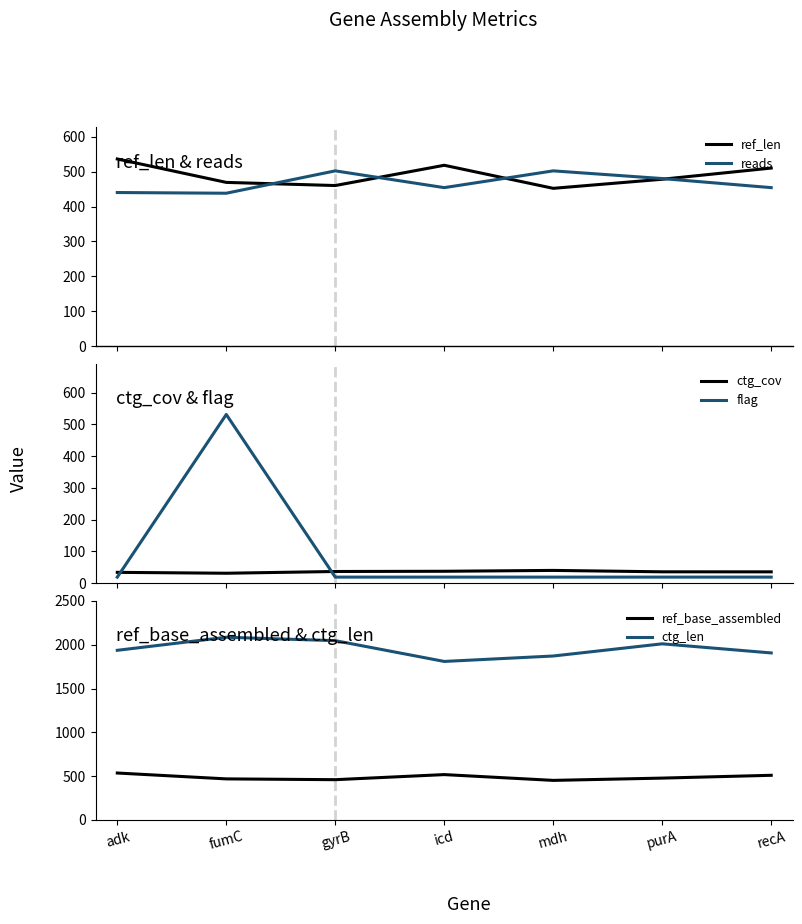

Reading left to right, what are all the values shown in this chart?

ref_len: 536.0	469.0	460.0	518.0	452.0	478.0	510.0
reads: 440.0	438.0	502.0	454.0	502.0	480.0	454.0
ctg_cov: 34.0	31.2	36.7	37.4	40.1	35.7	35.6
flag: 19.0	531.0	19.0	19.0	19.0	19.0	19.0
ref_base_assembled: 536.0	469.0	460.0	518.0	452.0	478.0	510.0
ctg_len: 1936.0	2085.0	2046.0	1809.0	1871.0	2010.0	1906.0